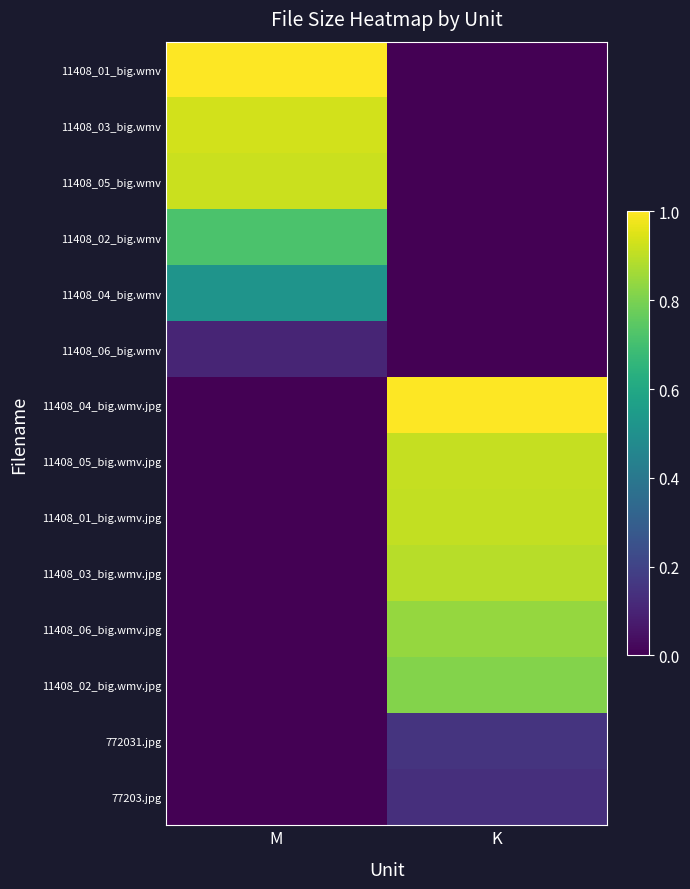

Which label corresponds to the smallest value in the chart?

K